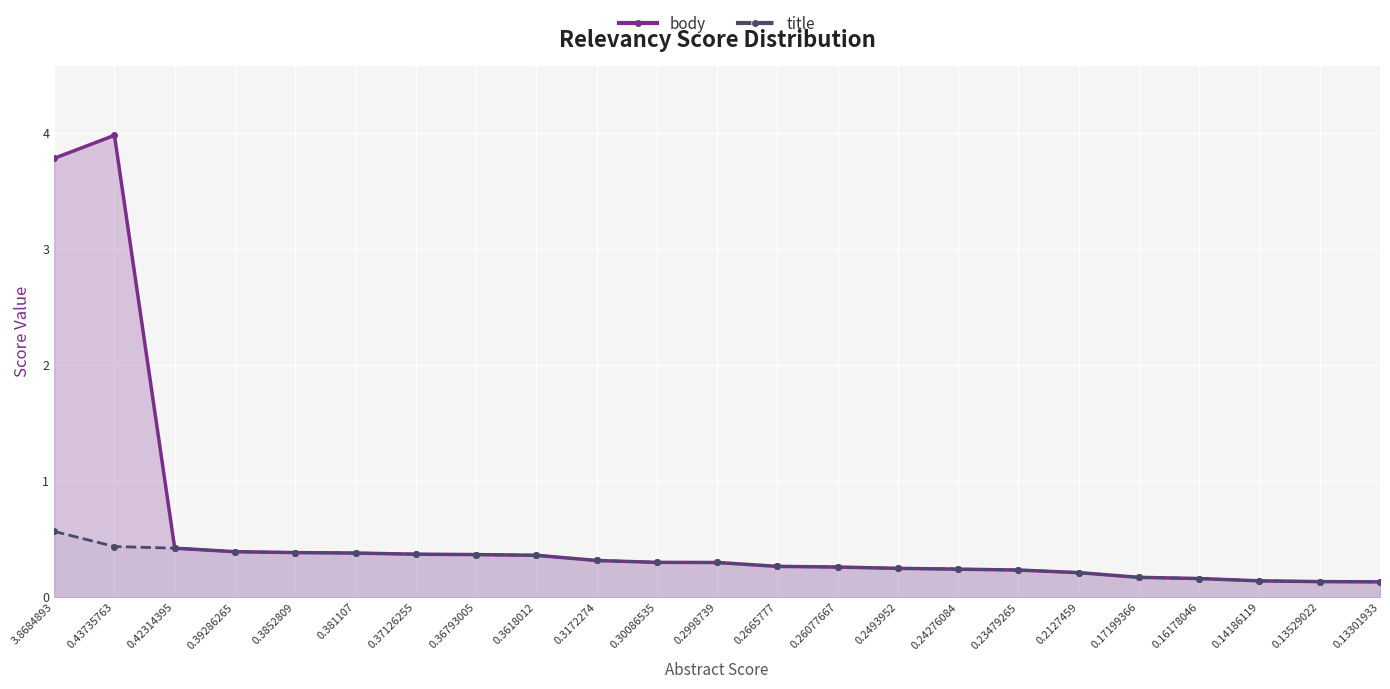

What is the difference between the second highest and second lowest values in the title series?

0.3